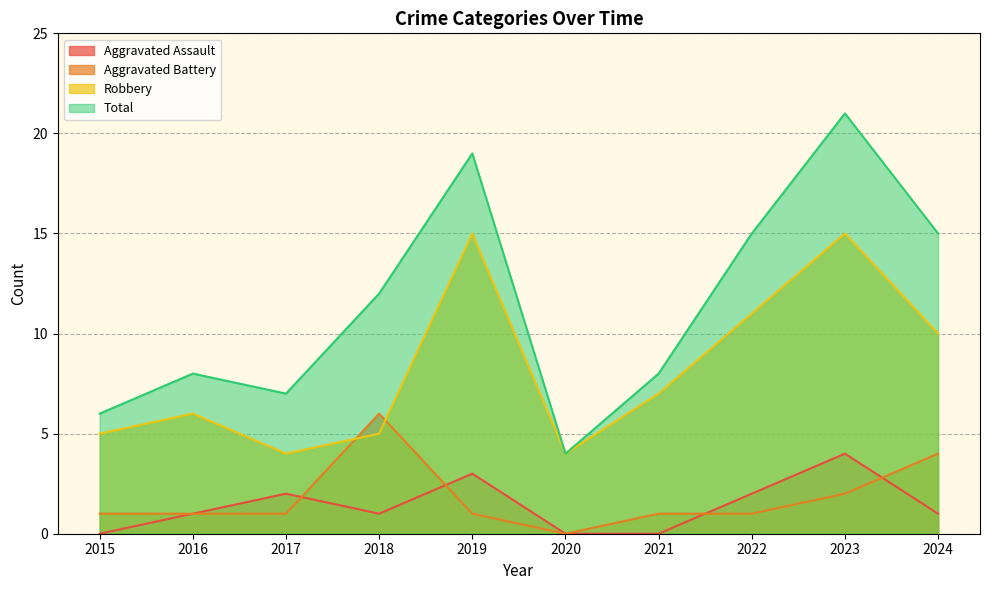

Which series has the widest spread of values?

Total